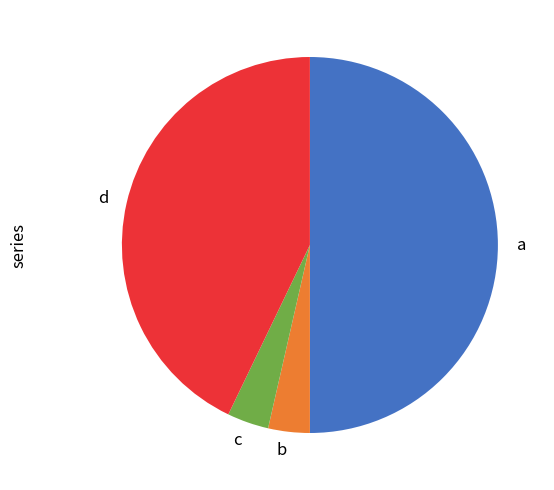

Do a and b together represent more than half of the pie?

Yes